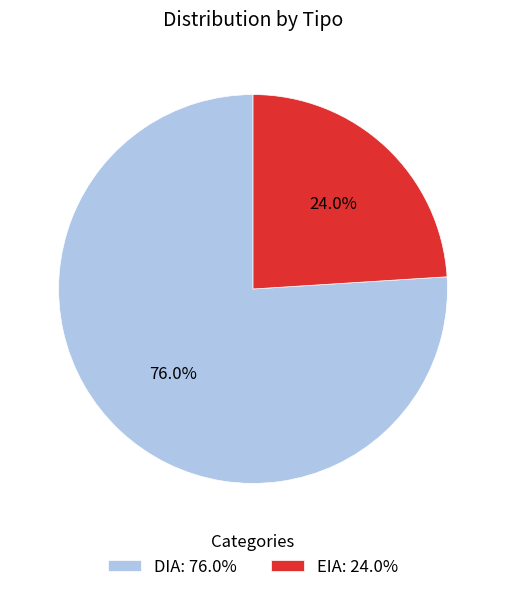

Rank the categories by value from lowest to highest.

EIA, DIA